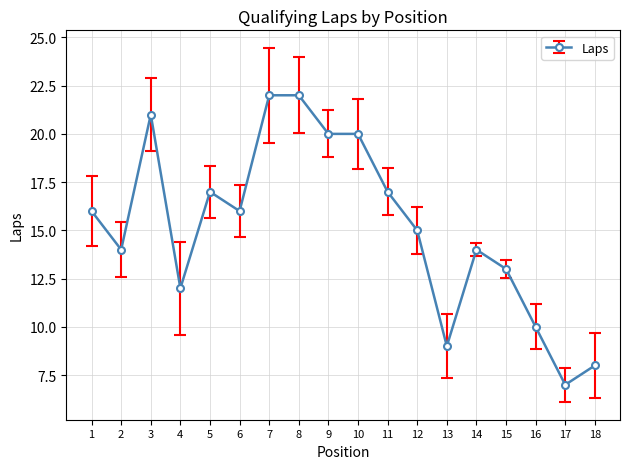

What is the difference between the maximum and minimum values?

15